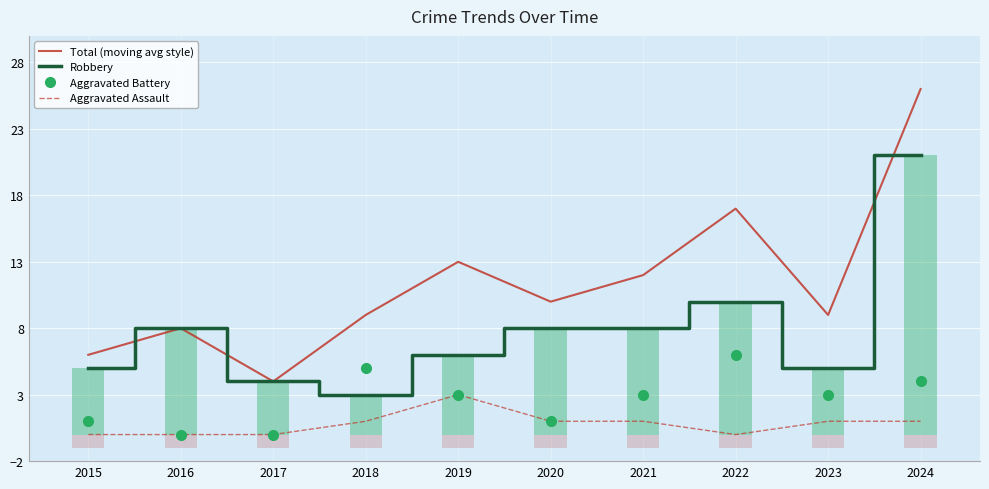

Reading left to right, extract all data points from this chart.

Total (moving avg style): 6	8	4	9	13	10	12	17	9	26
Robbery: 5	8	4	3	6	8	8	10	5	21
Aggravated Battery: 1	0	0	5	3	1	3	6	3	4
Aggravated Assault: 0	0	0	1	3	1	1	0	1	1